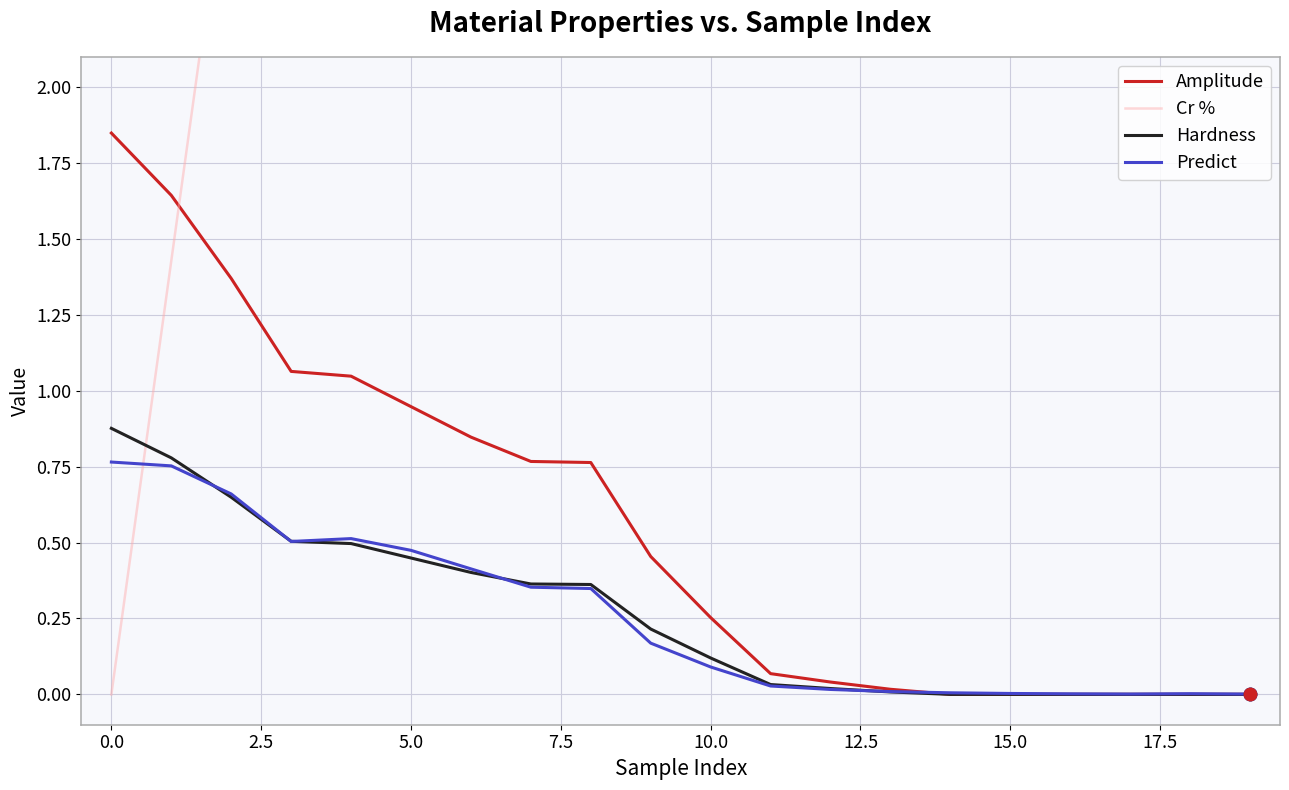

At how many categories does at least one series exceed 10?

11